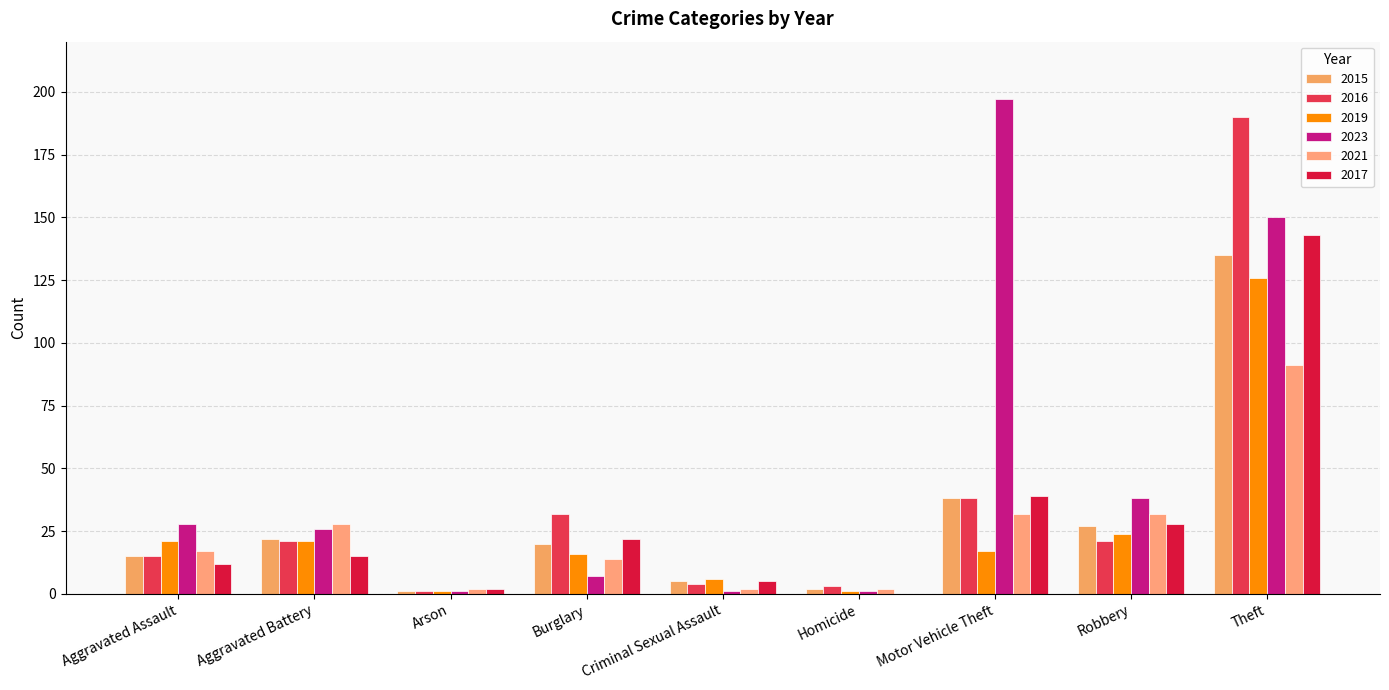

What is the average value of the 2017 series?

30